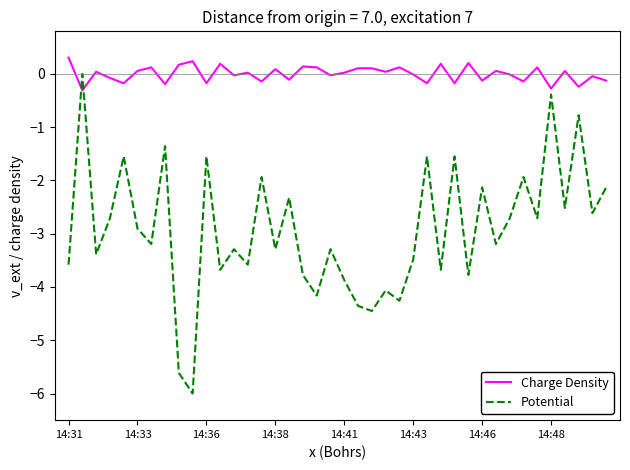

What is the lowest value of the Charge Density series?

-0.3